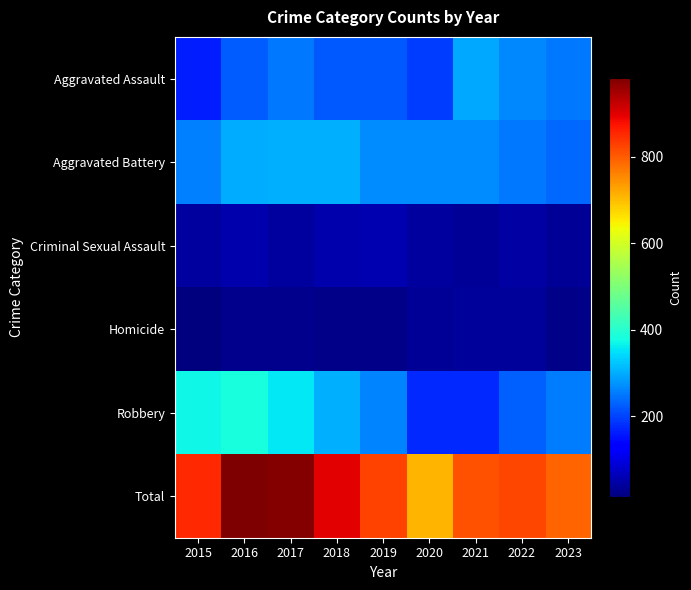

At which category does the chart reach its peak across all series?

2016